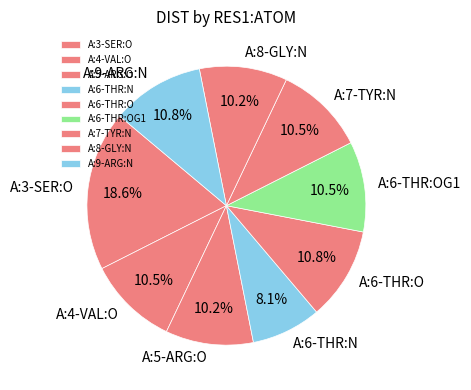

What is the ratio of the value at A:3-SER:O to the value at A:4-VAL:O?

1.8